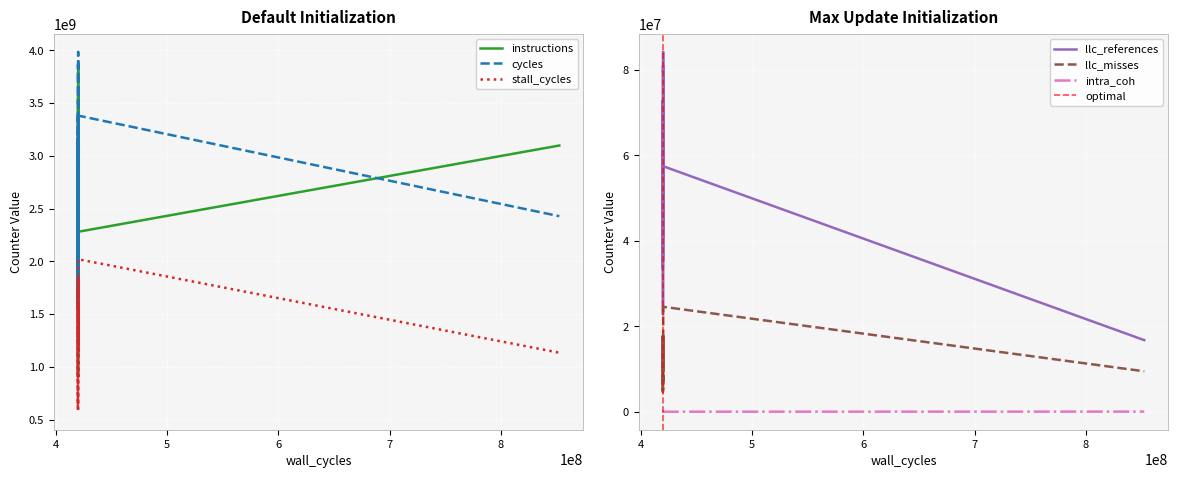

Between 5 and 11, which series saw the biggest shift?

instructions